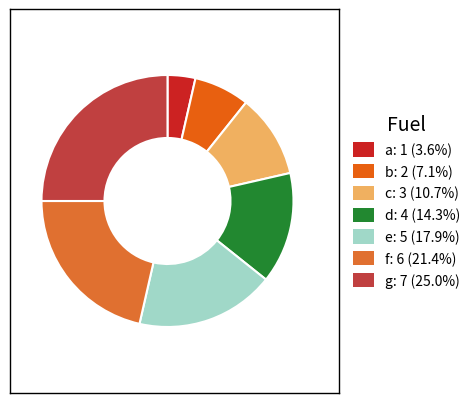

To the nearest percent, what percentage of the pie is c?

11%